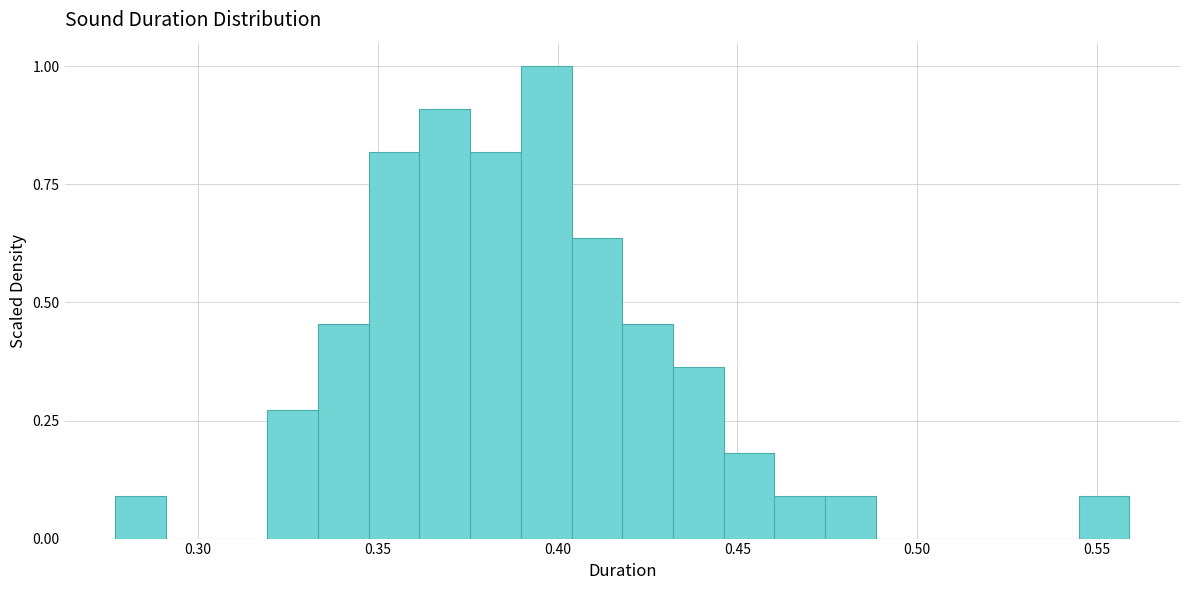

Read against the x-axis, roughly where is the centre of the tallest bar?

0.395